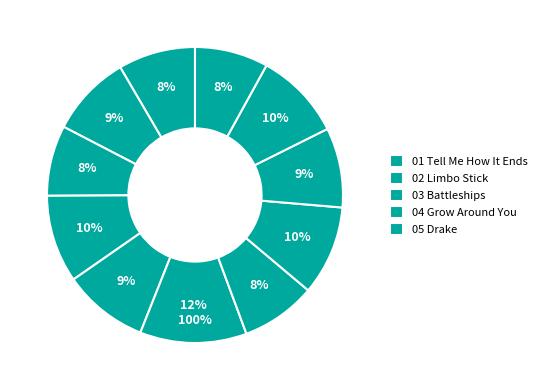

What is the largest slice in the pie chart?

06 Call You Home